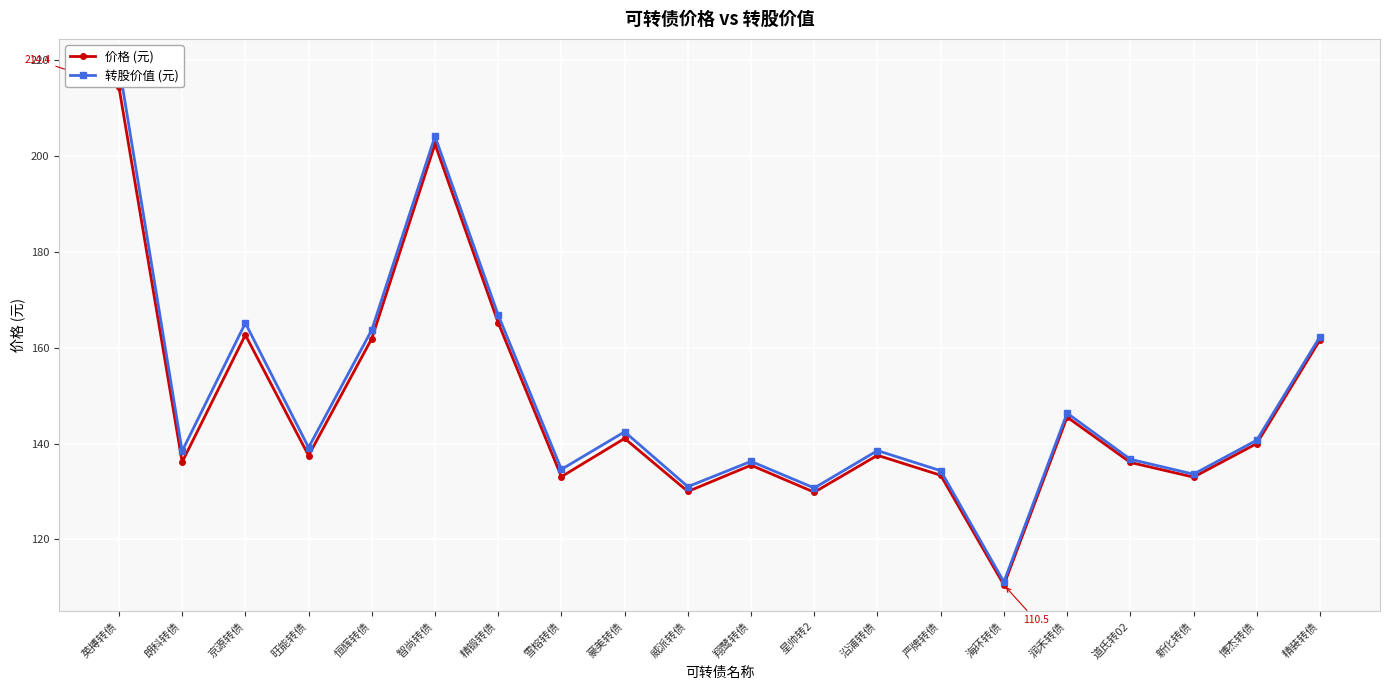

Count the number of categories in the chart.

20